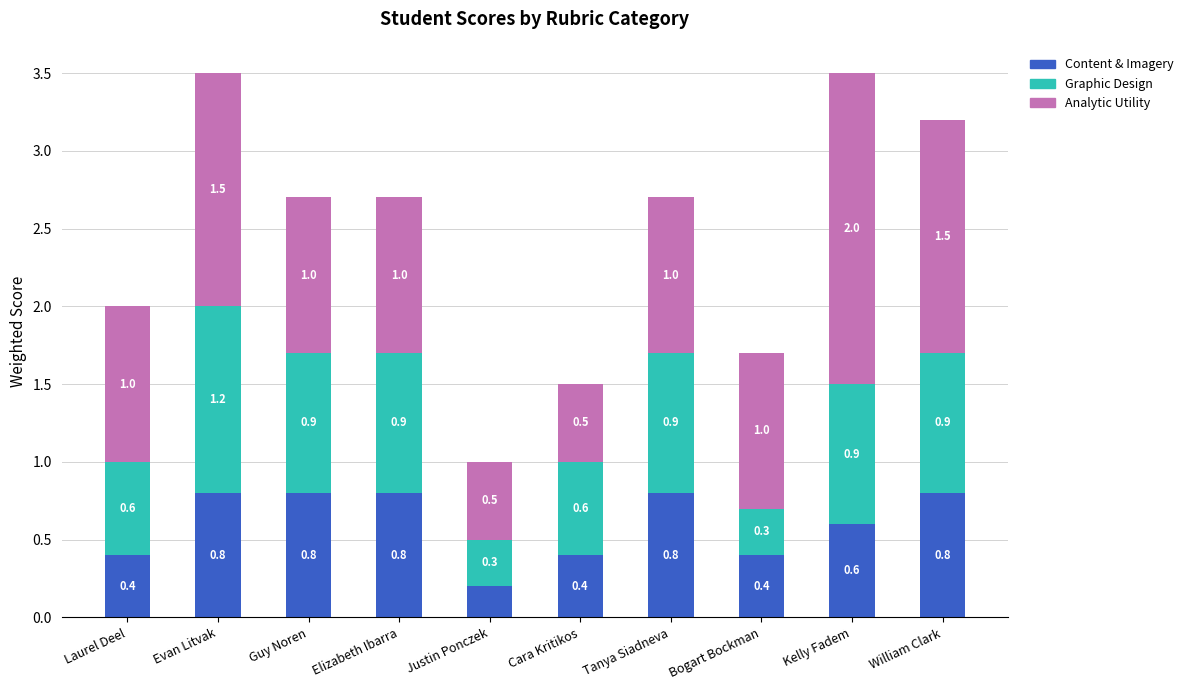

What is the difference between the Content & Imagery values at Justin Ponczek and Tanya Siadneva?

0.6